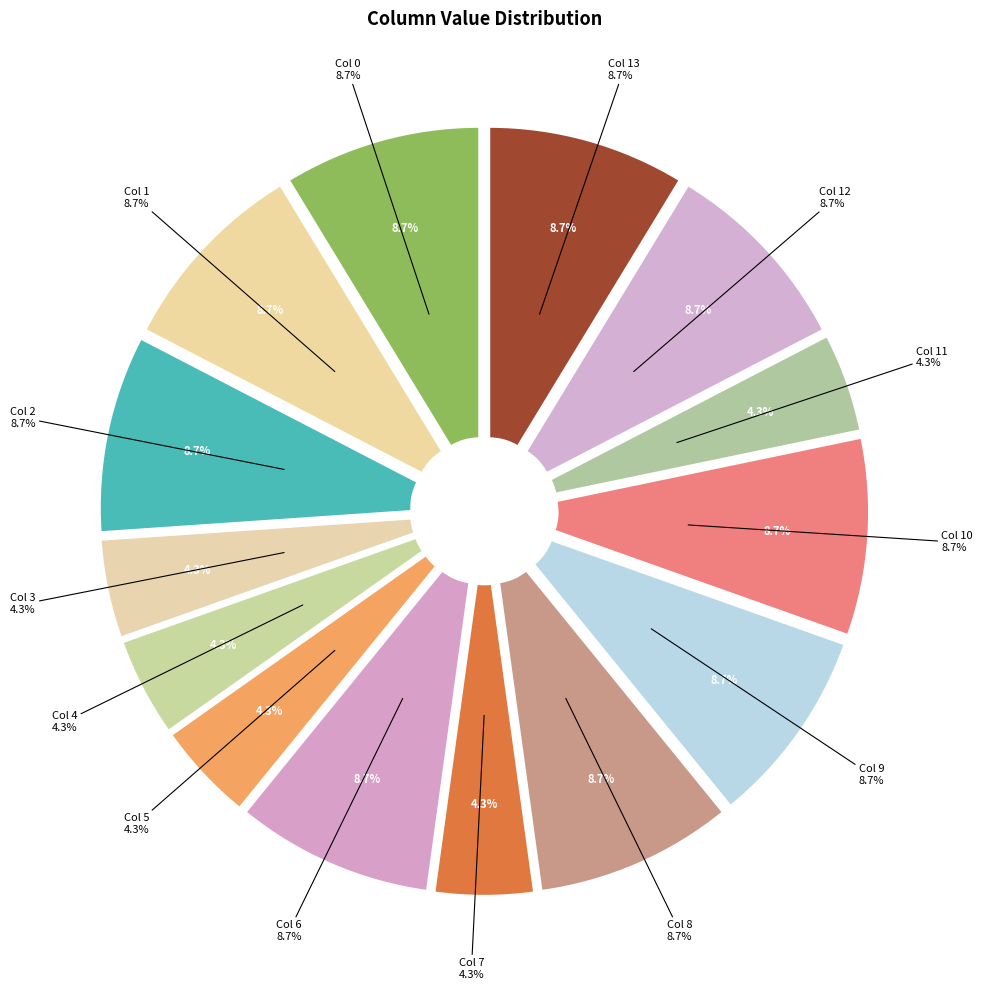

Does Col 7 represent more than half of the total?

No